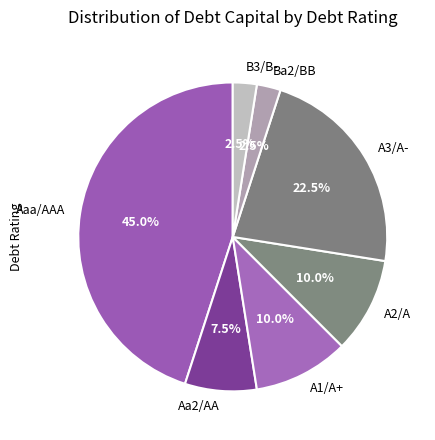

Which has a higher value, A3/A- or Aaa/AAA?

Aaa/AAA